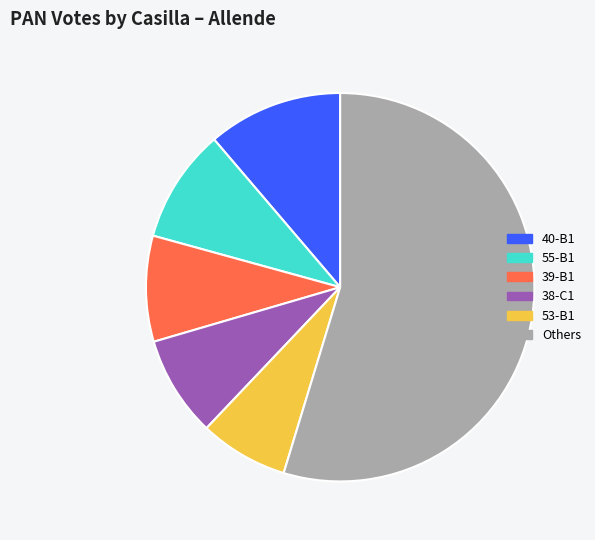

Which slice is the largest?

Others